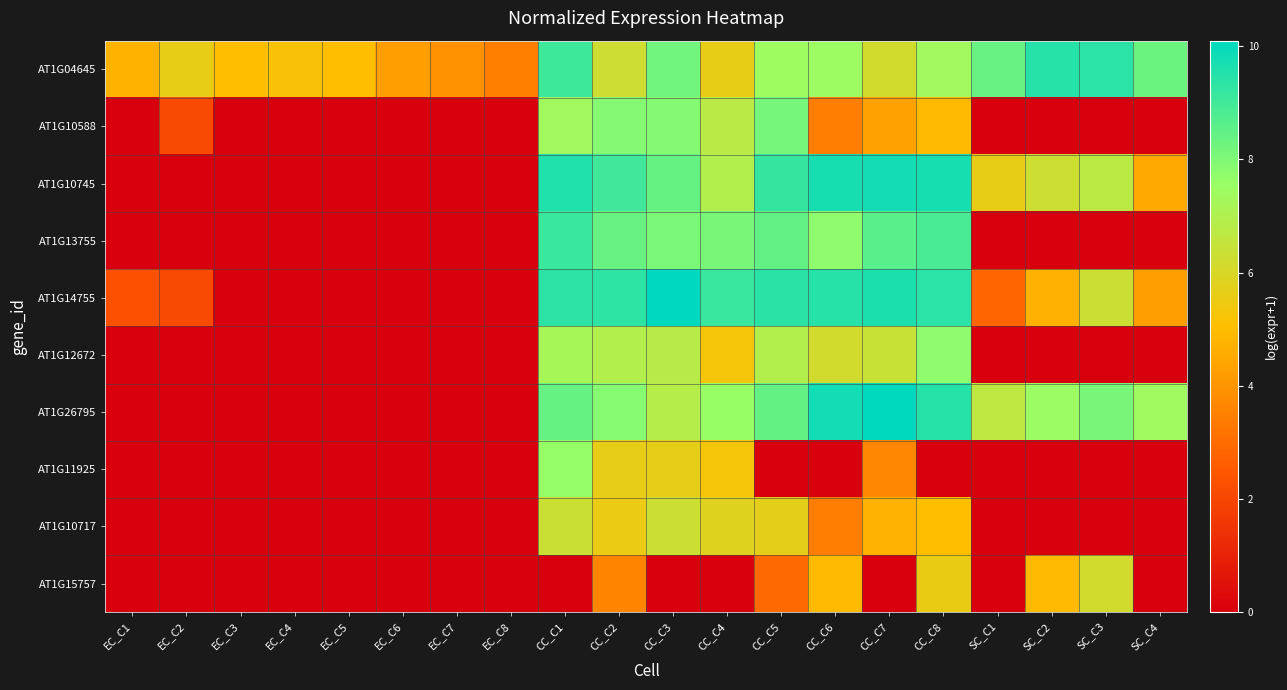

Which series changed the most between EC_C2 and EC_C5?

AT1G10588